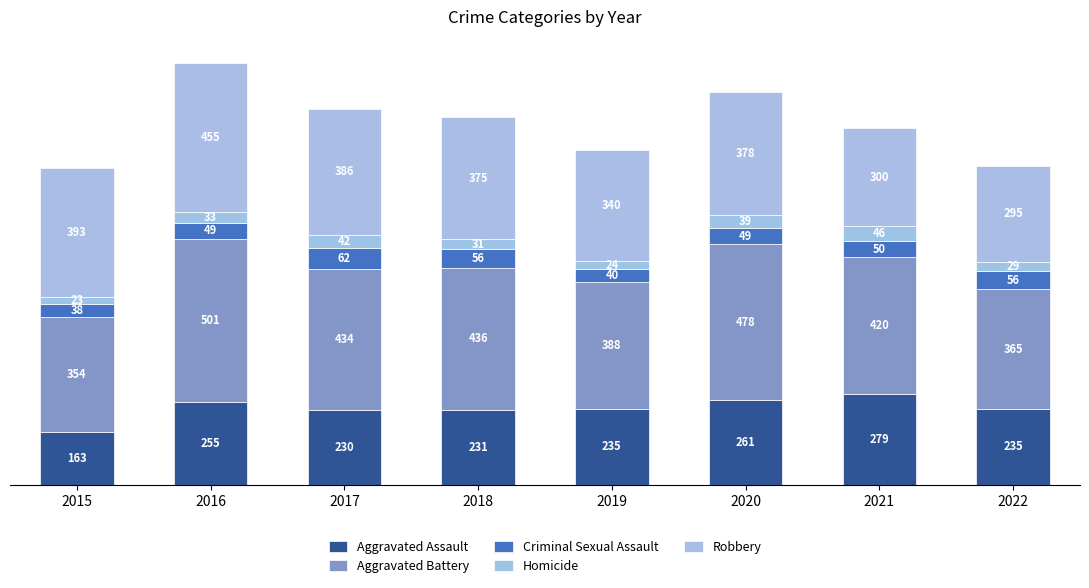

How many series are shown in this chart?

5